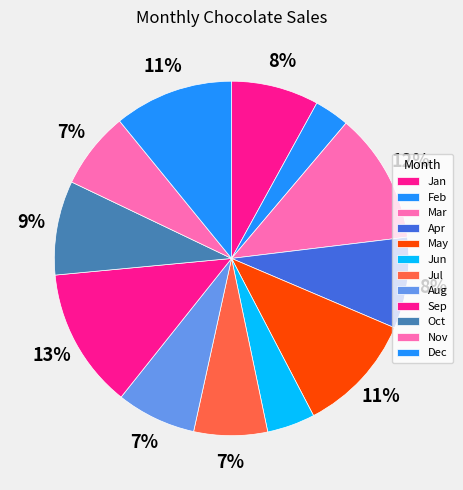

How many slices are in this pie chart?

12